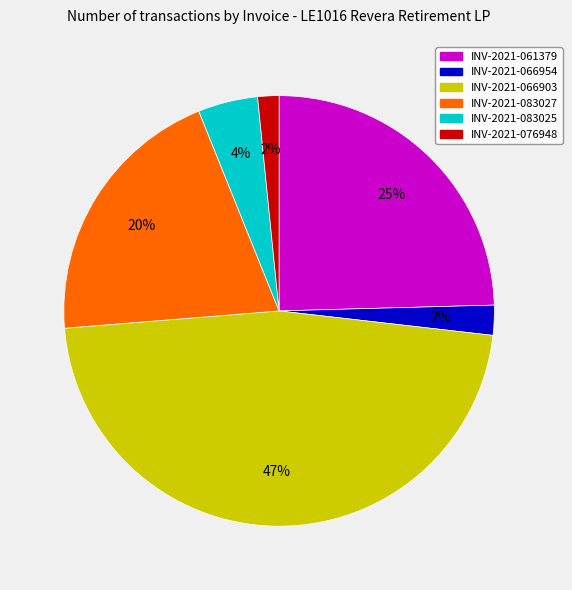

True or false: INV-2021-066903 accounts for 55% of the total.

False